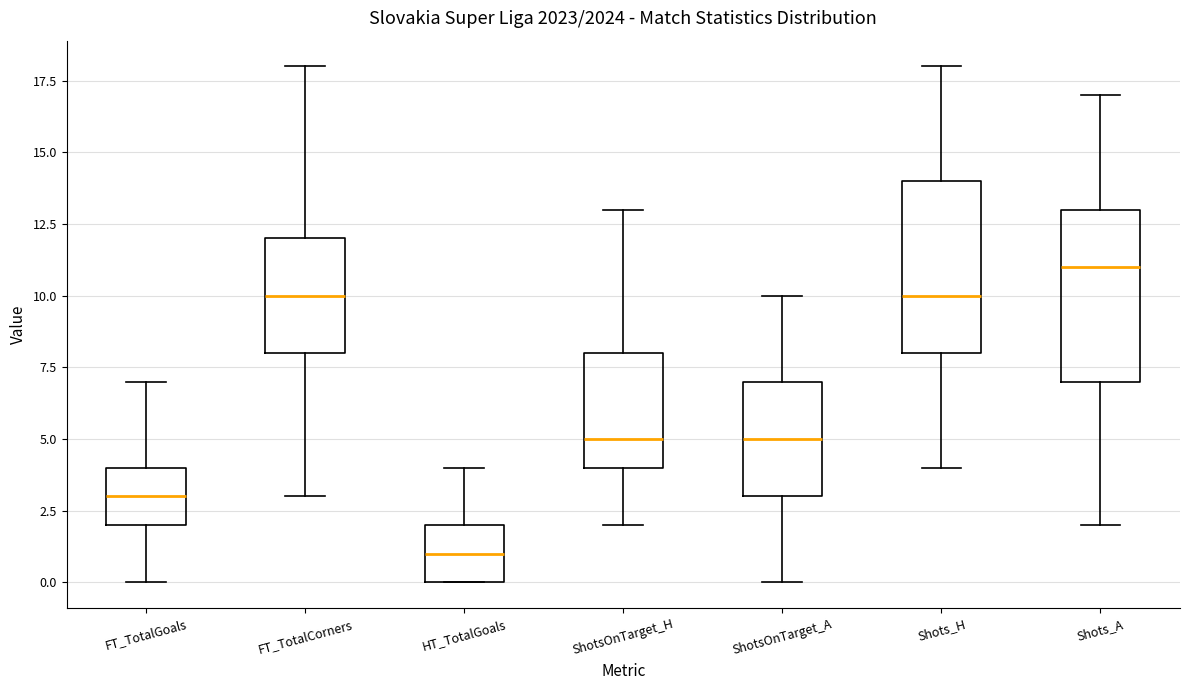

Reading left to right, transcribe this box plot: for each box, give where its median line is, the range the box spans, and where its two whiskers end, as read against the y-axis. The values are not printed on the chart, so give them approximately, as read against the axis.

FT_TotalGoals: median 3, box 2 to 4, whiskers 0 to 7
FT_TotalCorners: median 10, box 8 to 12, whiskers 3 to 18
HT_TotalGoals: median 1, box 0 to 2, whiskers 0 to 4
ShotsOnTarget_H: median 5, box 4 to 8, whiskers 2 to 13
ShotsOnTarget_A: median 5, box 3 to 7, whiskers 0 to 10
Shots_H: median 10, box 8 to 14, whiskers 4 to 18
Shots_A: median 11, box 7 to 13, whiskers 2 to 17